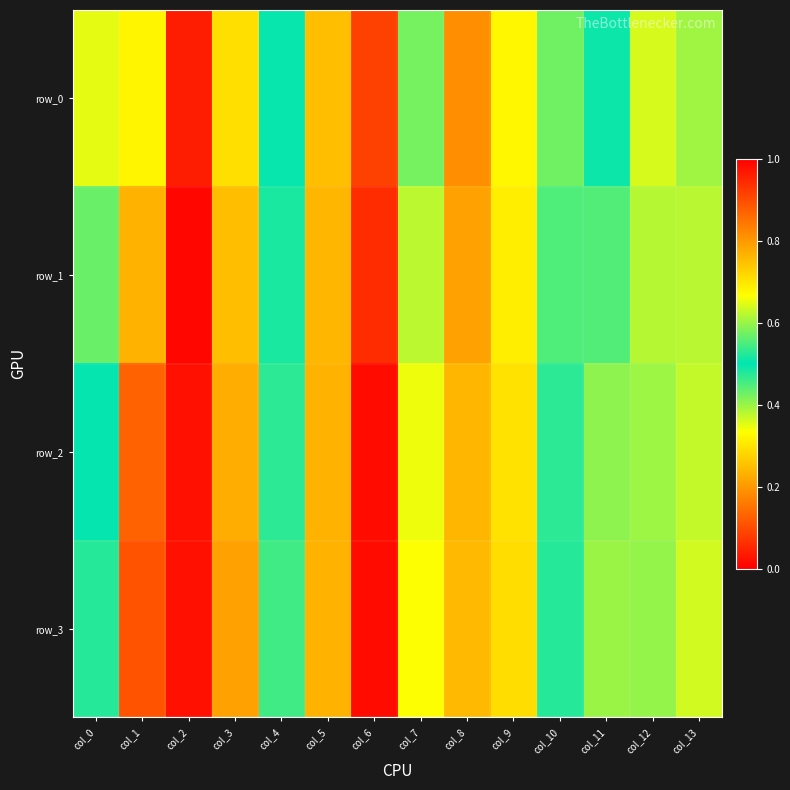

What is the smallest value displayed?

0.2